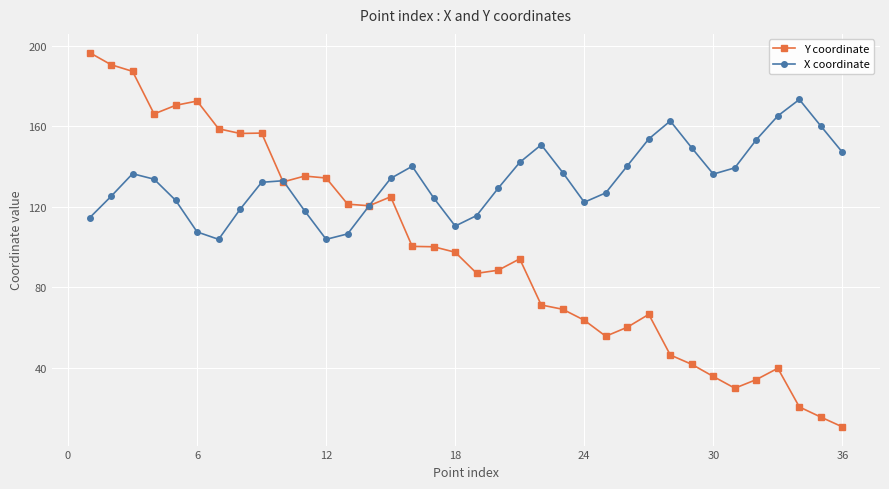

How many categories are shown in the chart?

36